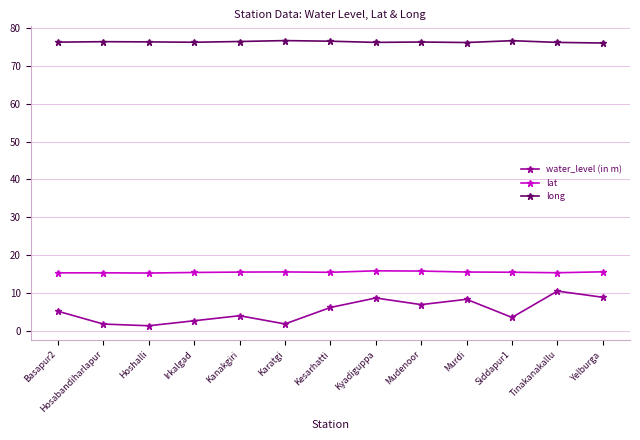

True or false: lat and water_level (in m) intersect in this chart.

False